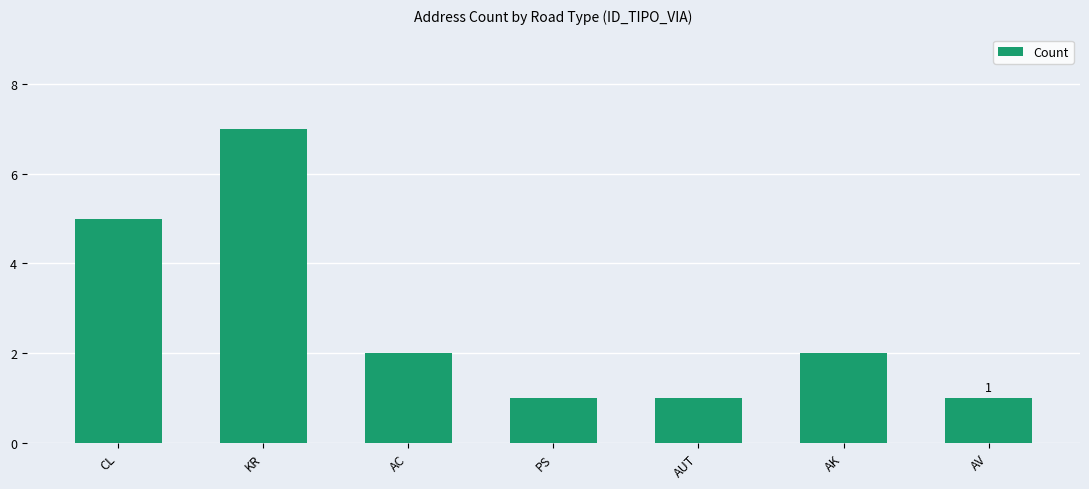

How many values are below 2?

3